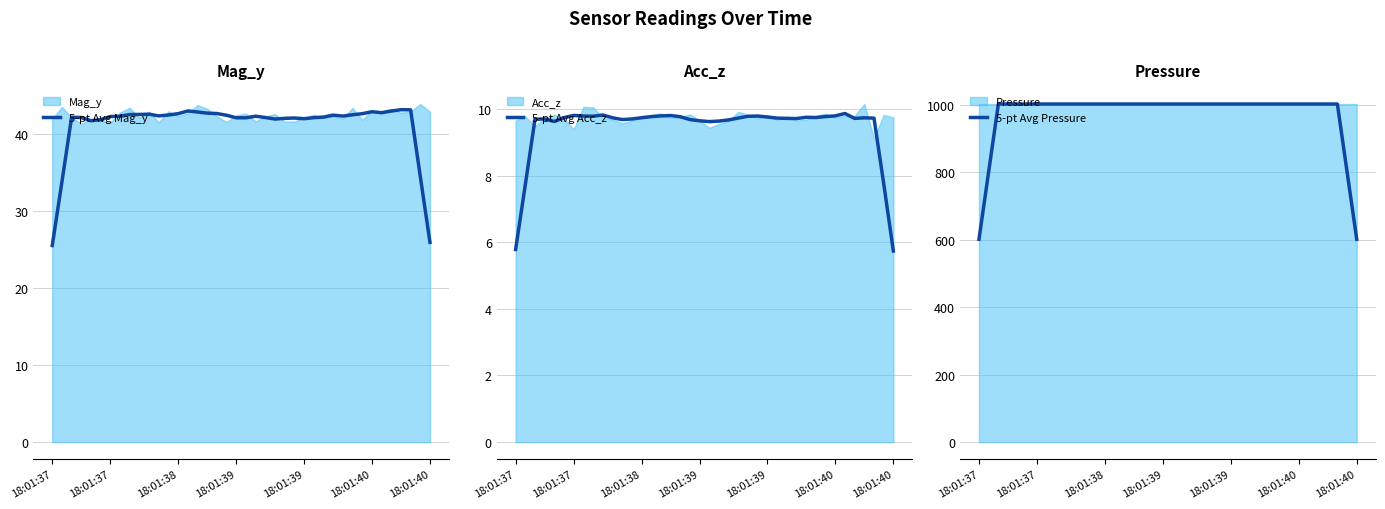

How many values in the 5-pt Avg Acc_z series are below 9?

4